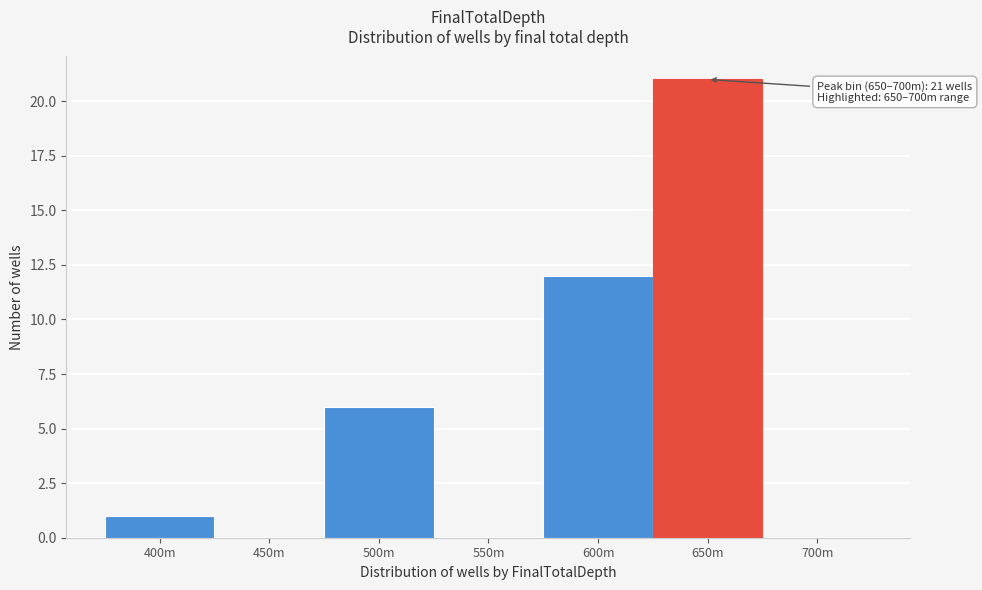

Reading left to right, list all the values displayed in this chart.

400m=1	450m=0	500m=6	550m=0	600m=12	650m=21	700m=0